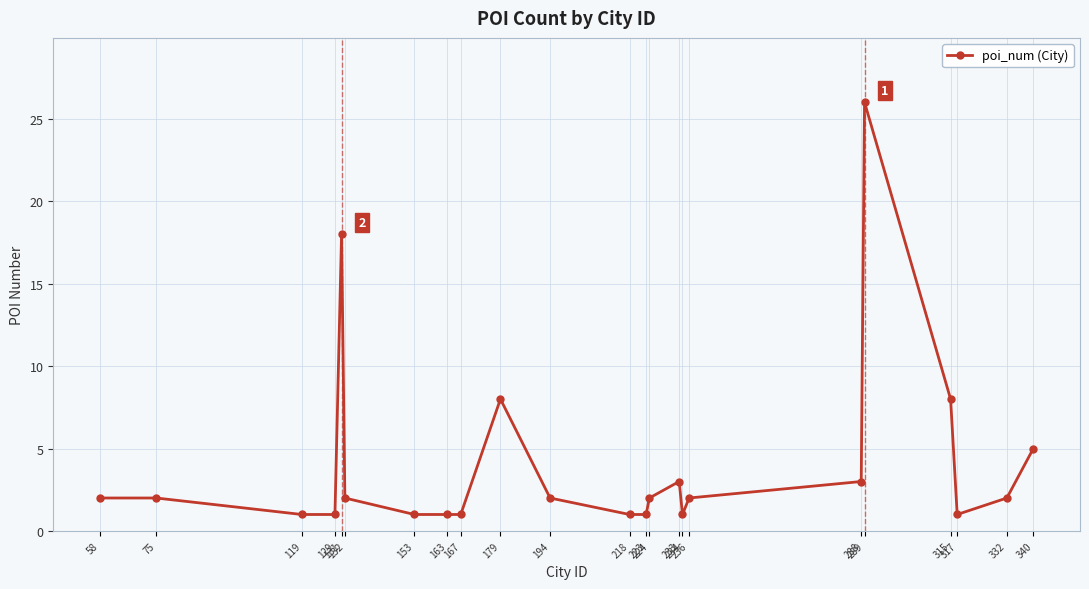

True or false: the data has more than 2 interior local peaks.

True